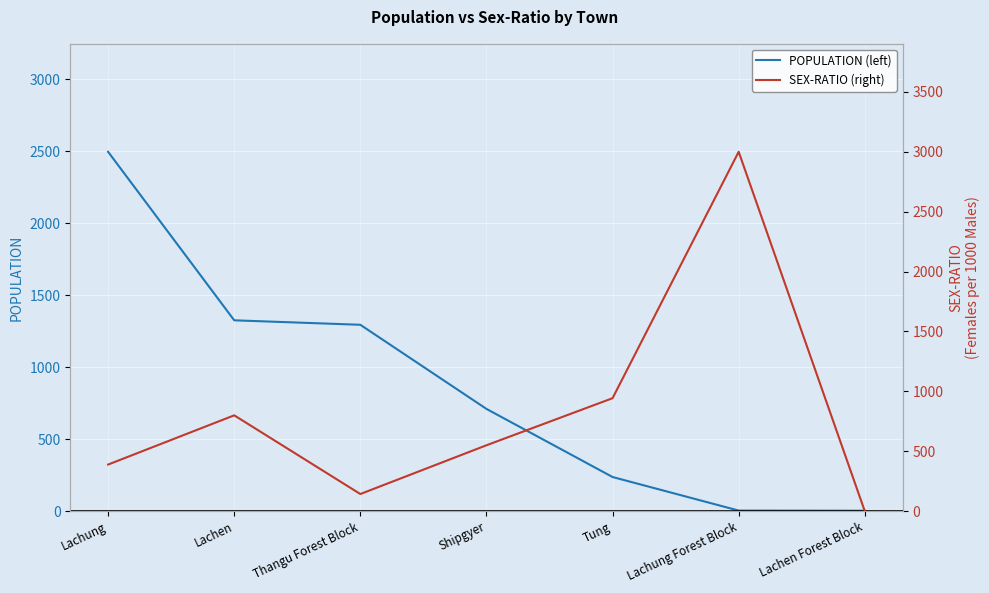

How many distinct data groups are displayed?

2